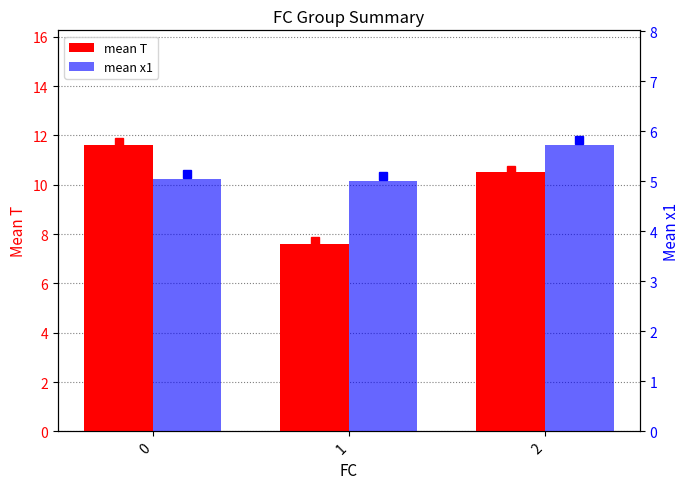

What is the value of the mean x1 bar at the 3rd from the left?

5.7